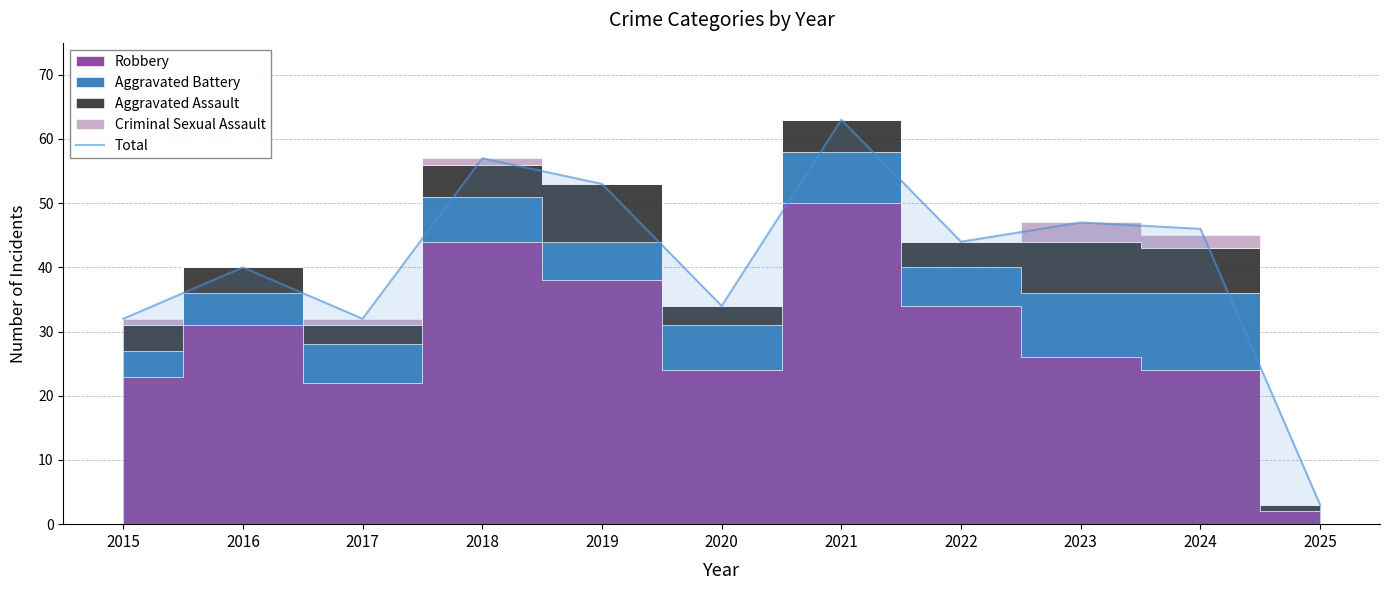

Reading left to right, transcribe all the data shown in this chart.

2015=32	2016=40	2017=32	2018=57	2019=53	2020=34	2021=63	2022=44	2023=47	2024=46	2025=3